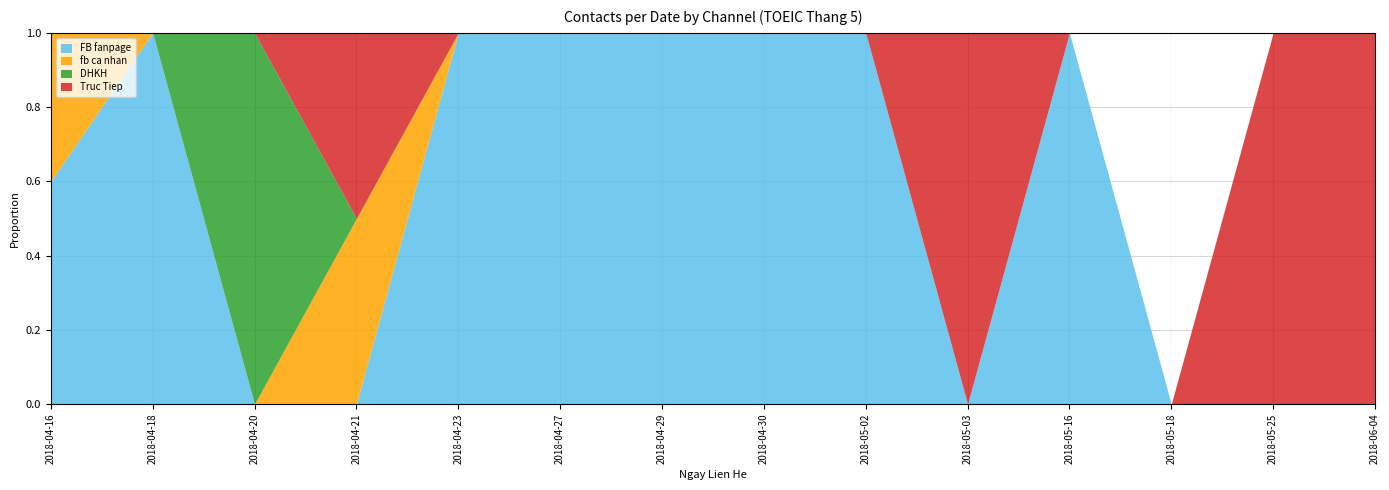

How many data points does each series have?

14